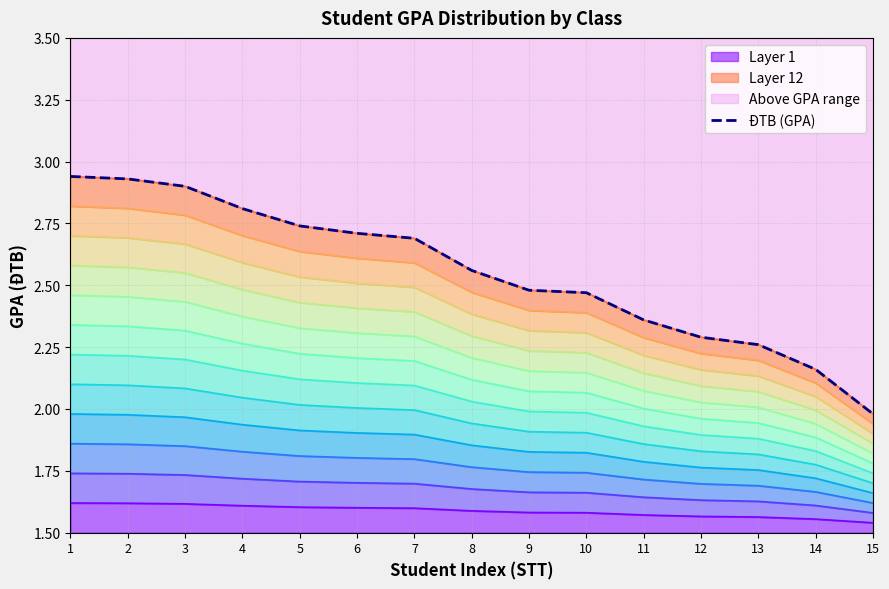

What is the minimum value shown in the chart?

2.0